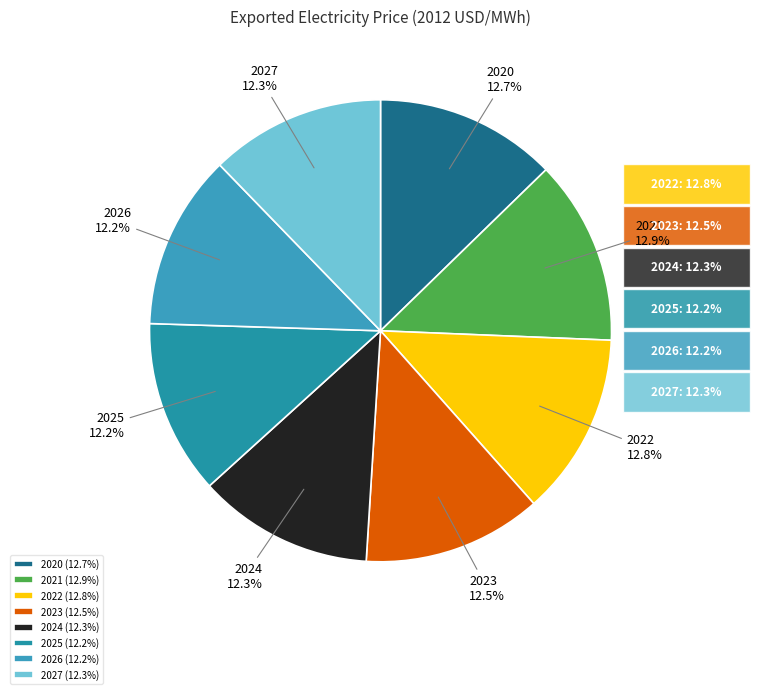

What is the largest slice in the pie chart?

2021